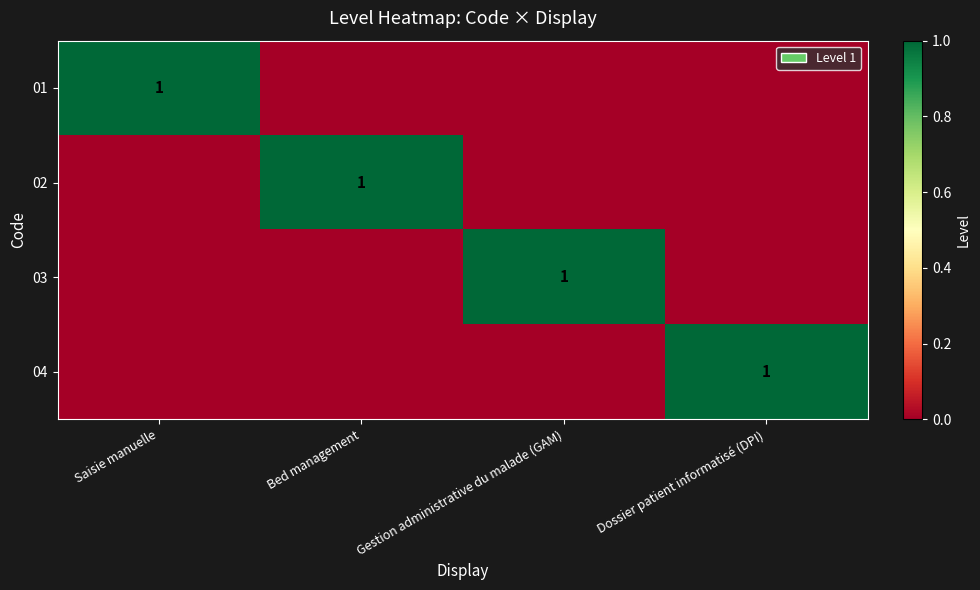

True or false: 03 has a value of 1 at Gestion administrative du malade (GAM).

True